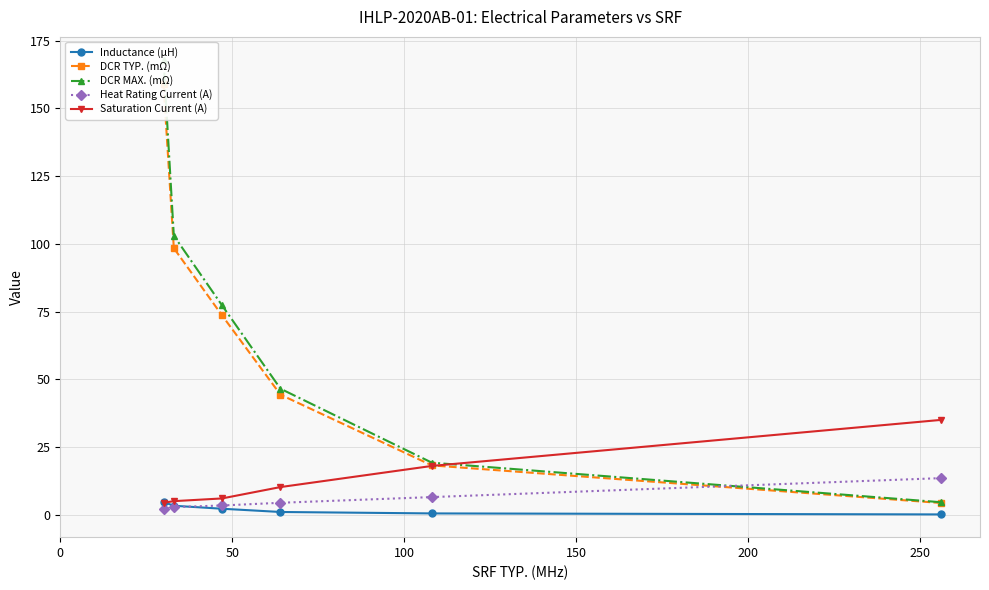

True or false: Heat Rating Current (A) has more than 2 interior local peaks.

False